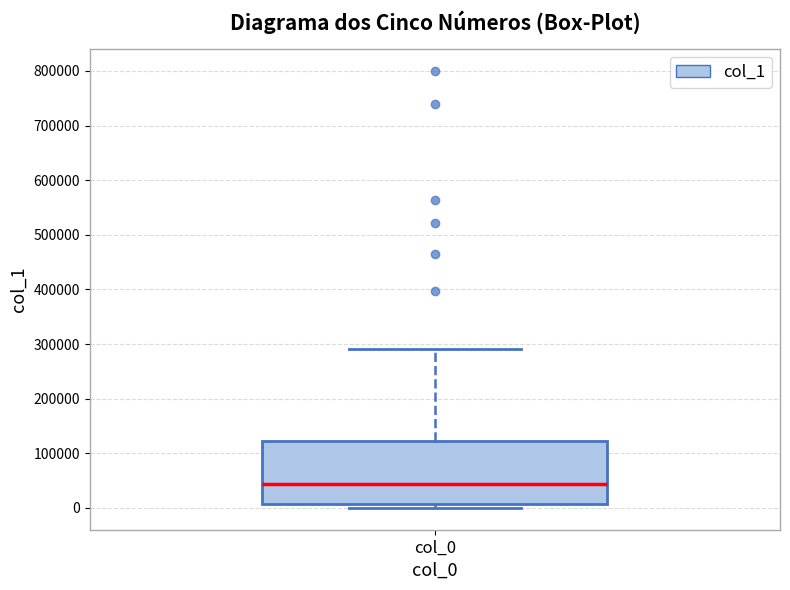

Where does the median line of the box for col_0 sit on the y-axis? The values are not printed on the chart, so give them approximately, as read against the axis.

40000